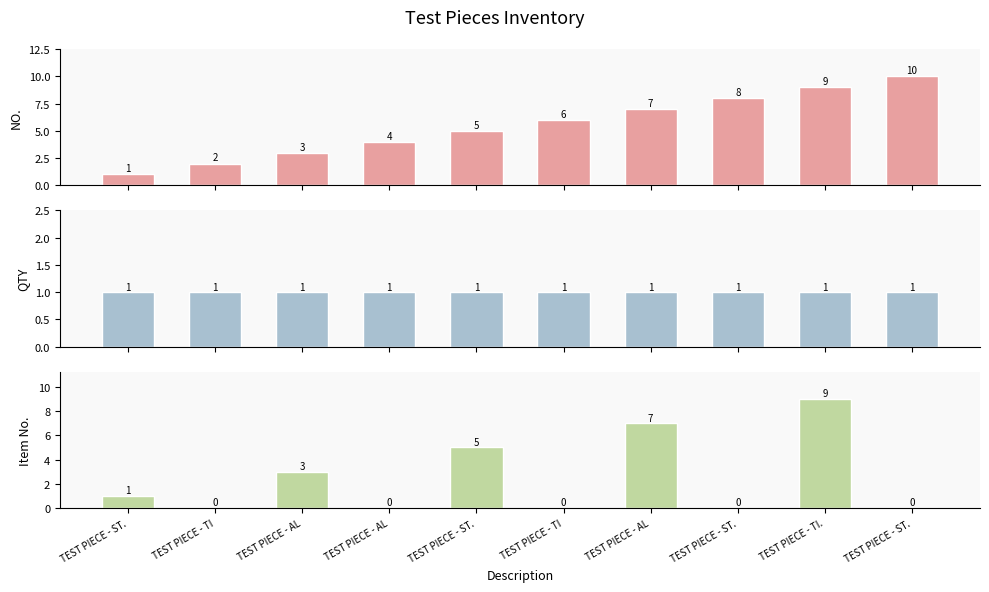

Is the value of QTY at TEST PIECE - ST. greater than the value of Item No. at TEST PIECE - AL?

No